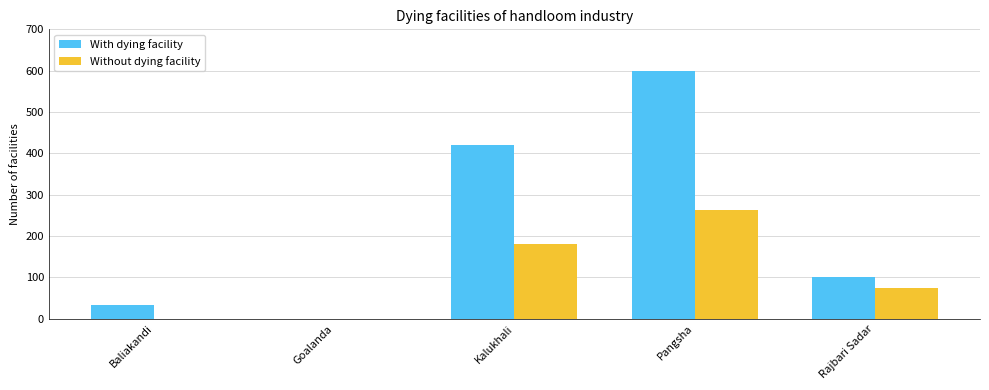

What is the sum of the With dying facility values at Baliakandi and Goalanda?

34